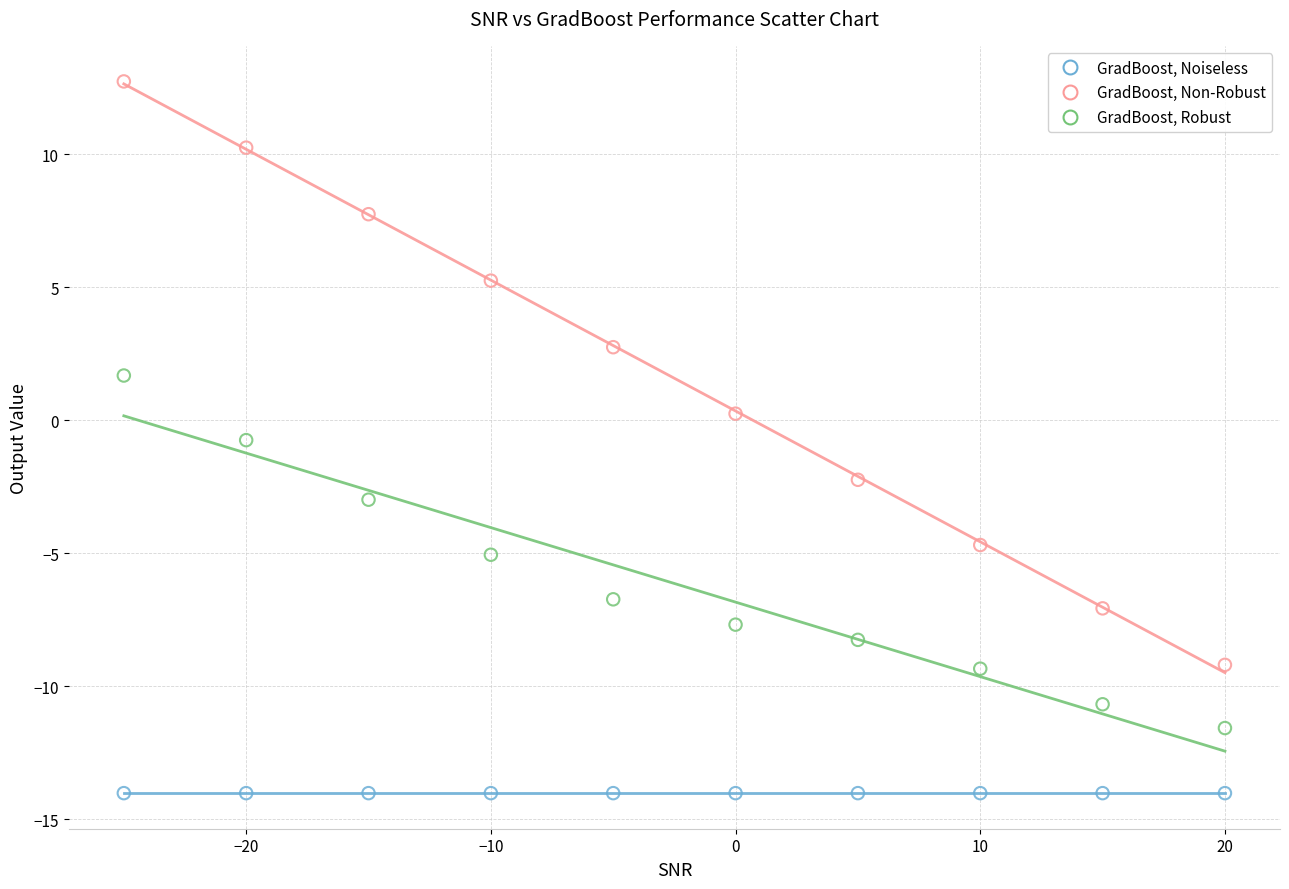

In the GradBoost, Robust series, what Y value is closest to -4?

-3.0